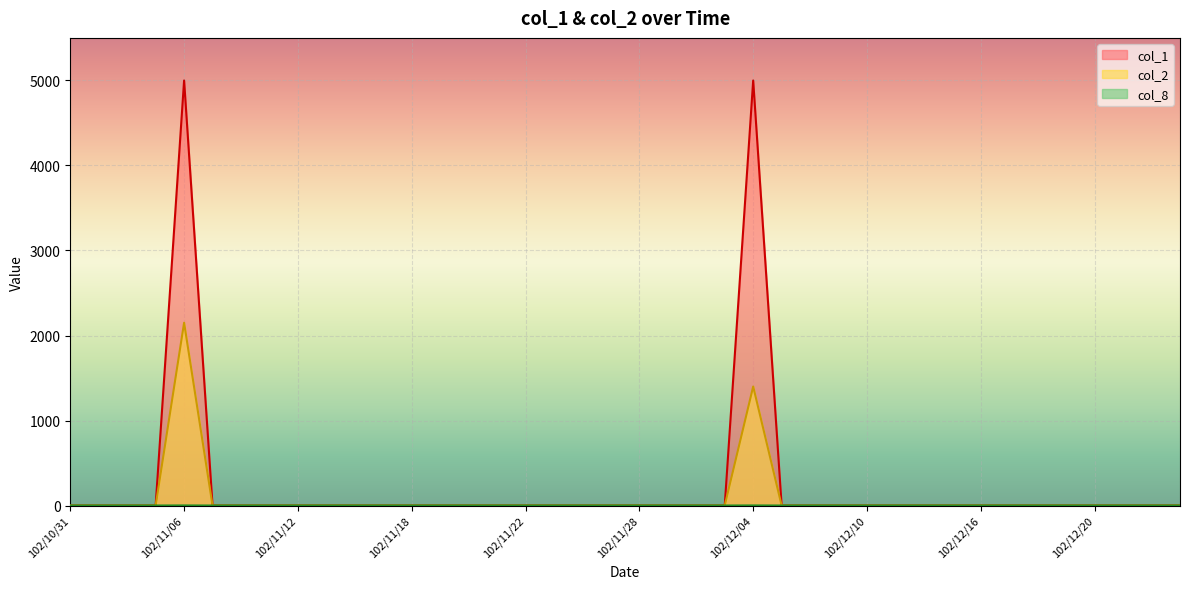

True or false: col_8 has a value of 0 at 102/12/10.

False